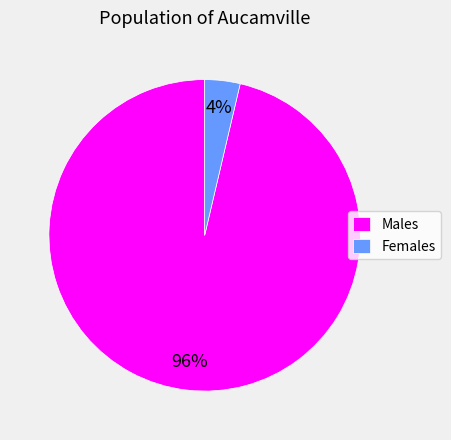

Rank the categories by value from lowest to highest.

Females, Males